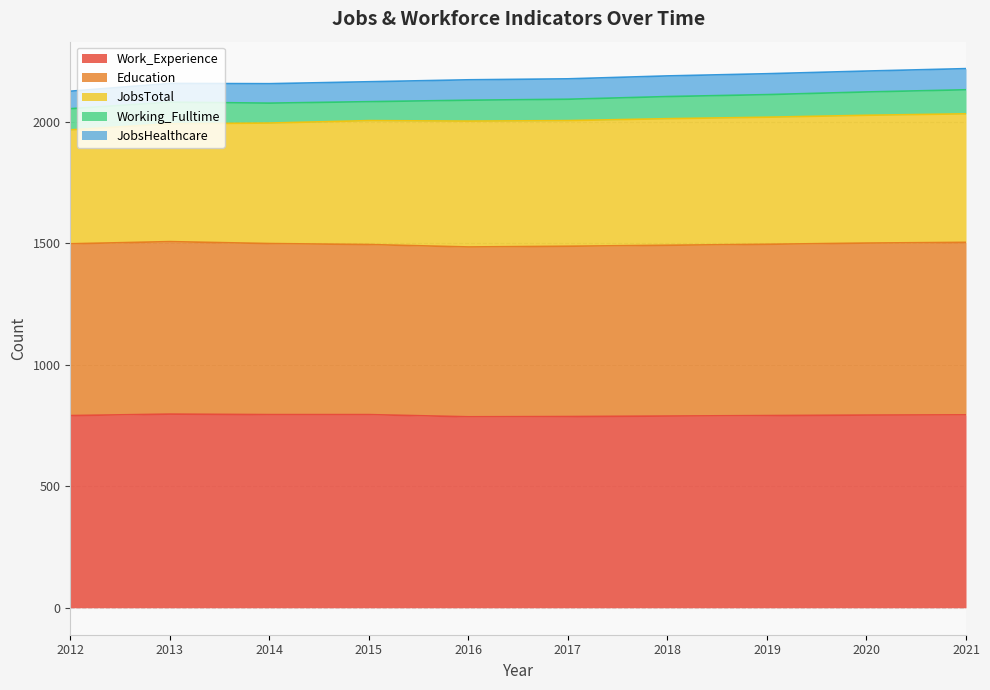

How many data points in Working_Fulltime are above 89?

4